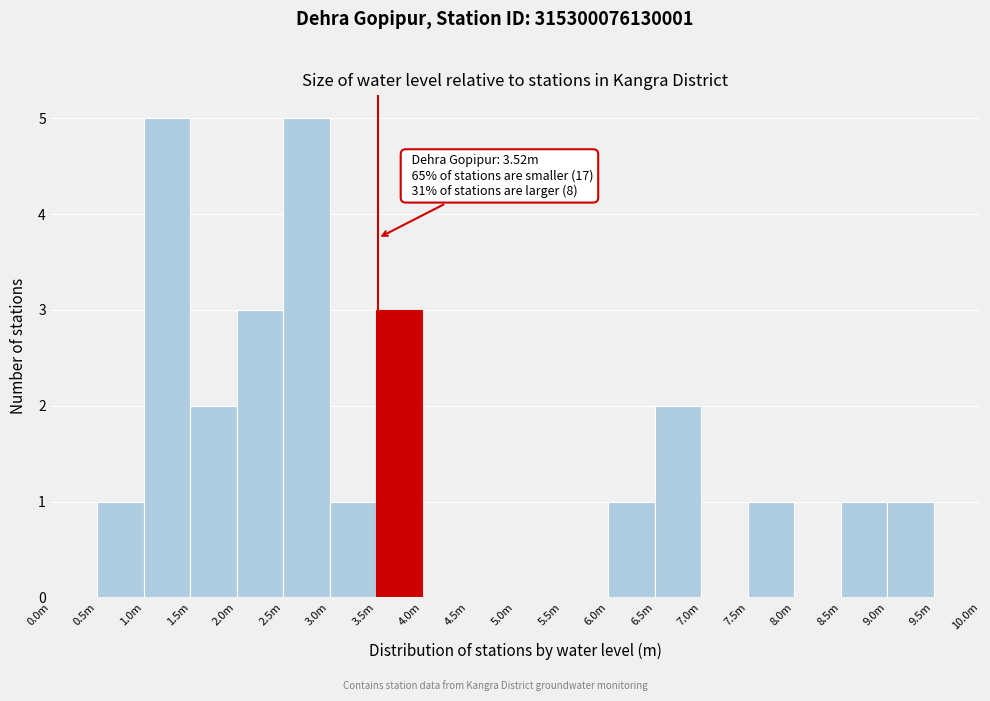

Reading right to left, list all the values displayed in this chart.

9.5m=0	9.0m=1	8.5m=1	8.0m=0	7.5m=1	7.0m=0	6.5m=2	6.0m=1	5.5m=0	5.0m=0	4.5m=0	4.0m=0	3.5m=3	3.0m=1	2.5m=5	2.0m=3	1.5m=2	1.0m=5	0.5m=1	0.0m=0